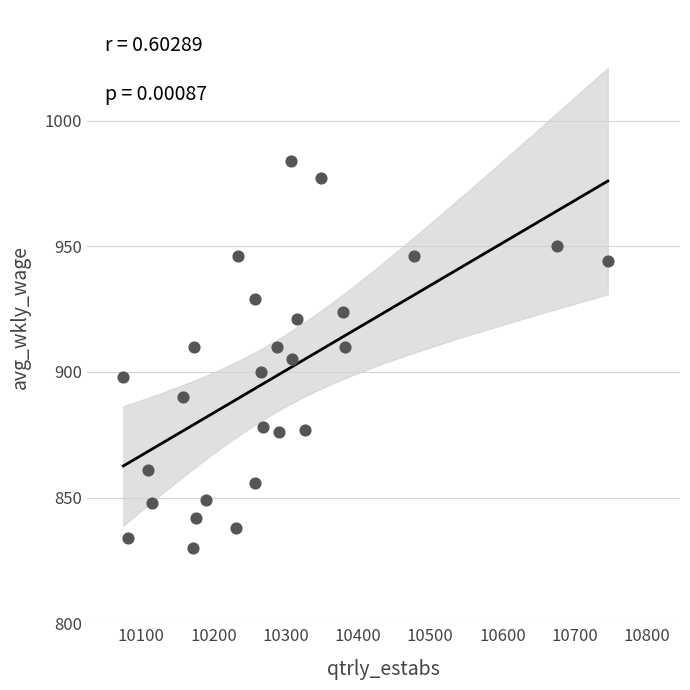

What is the range of Y values (max minus min)?

154